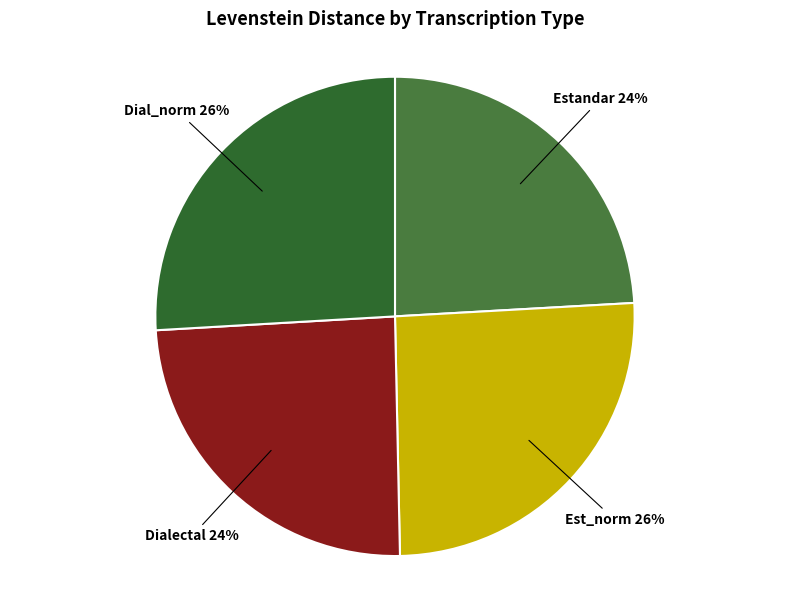

What is the smallest slice in the pie chart?

Estandar